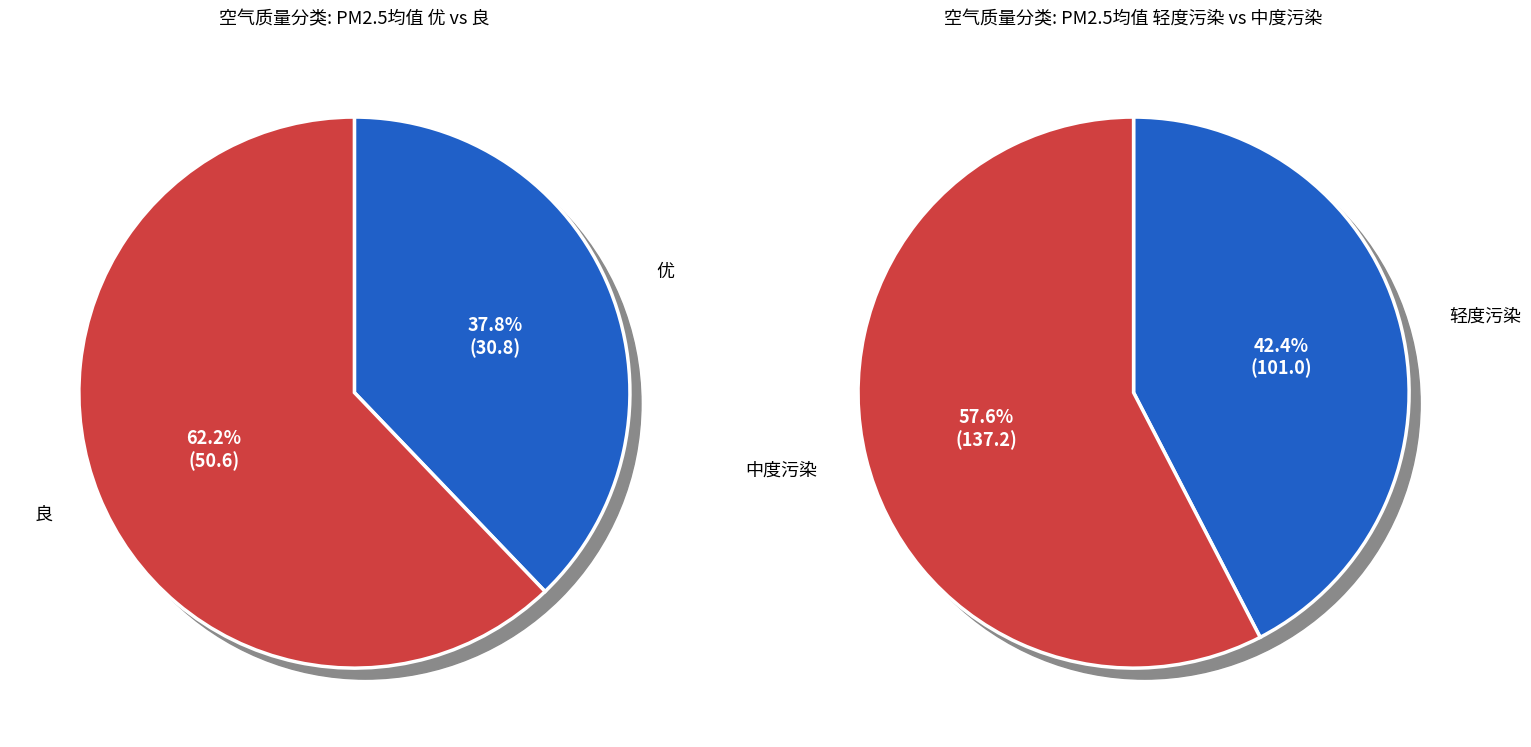

What is the largest slice in the pie chart?

中度污染